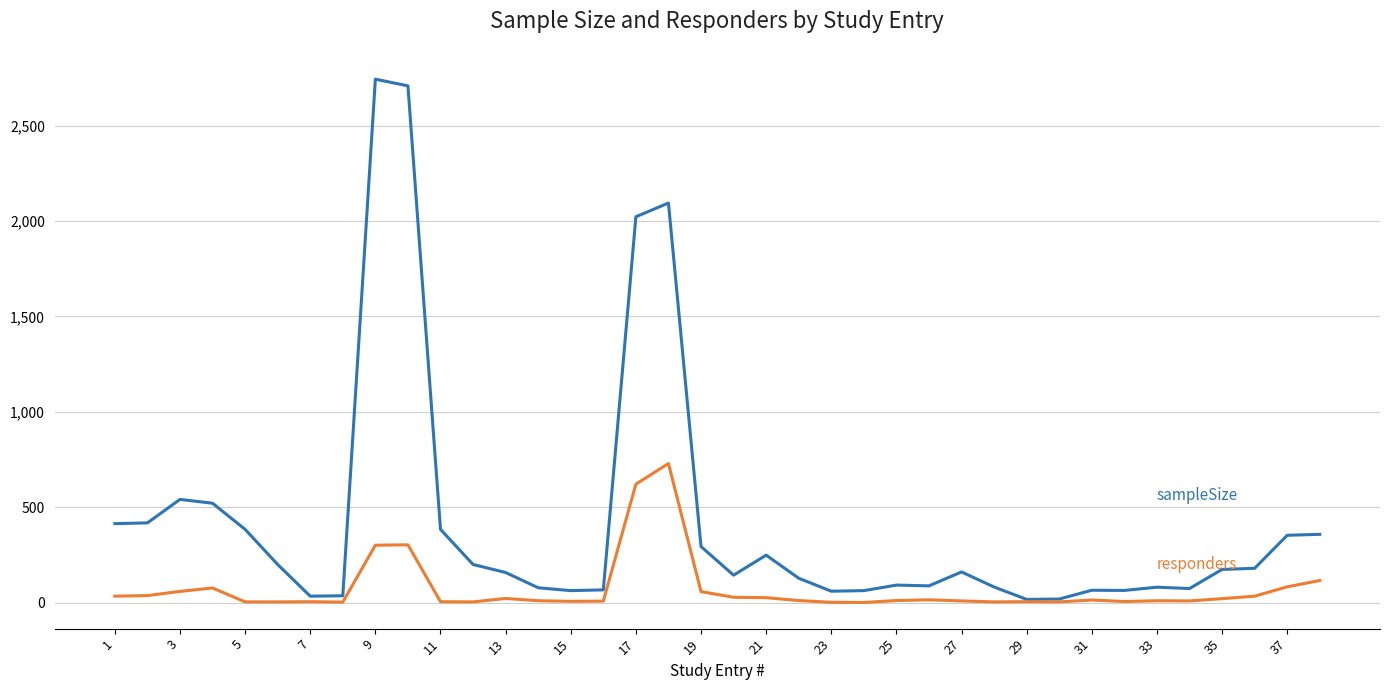

What is the greatest value displayed?

2743